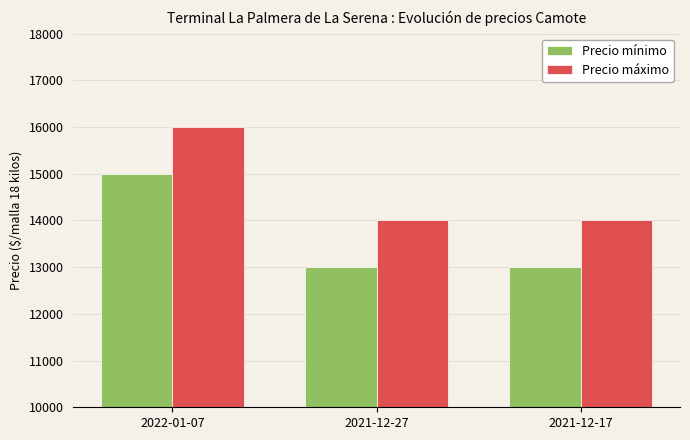

What are all the series names shown in the legend?

Precio mínimo, Precio máximo